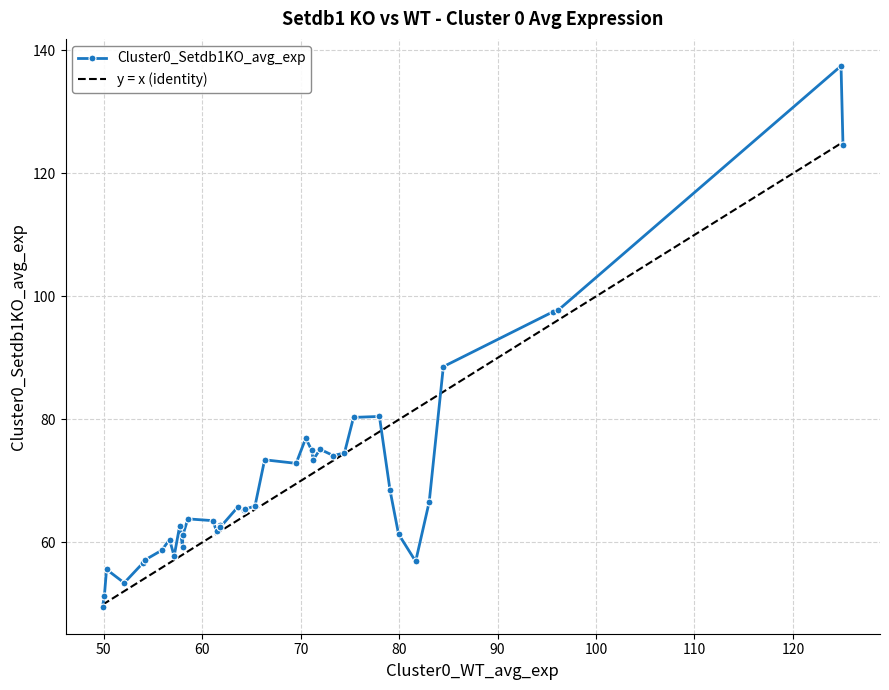

Where is the data nearest to the value 93?

84.4878279014566